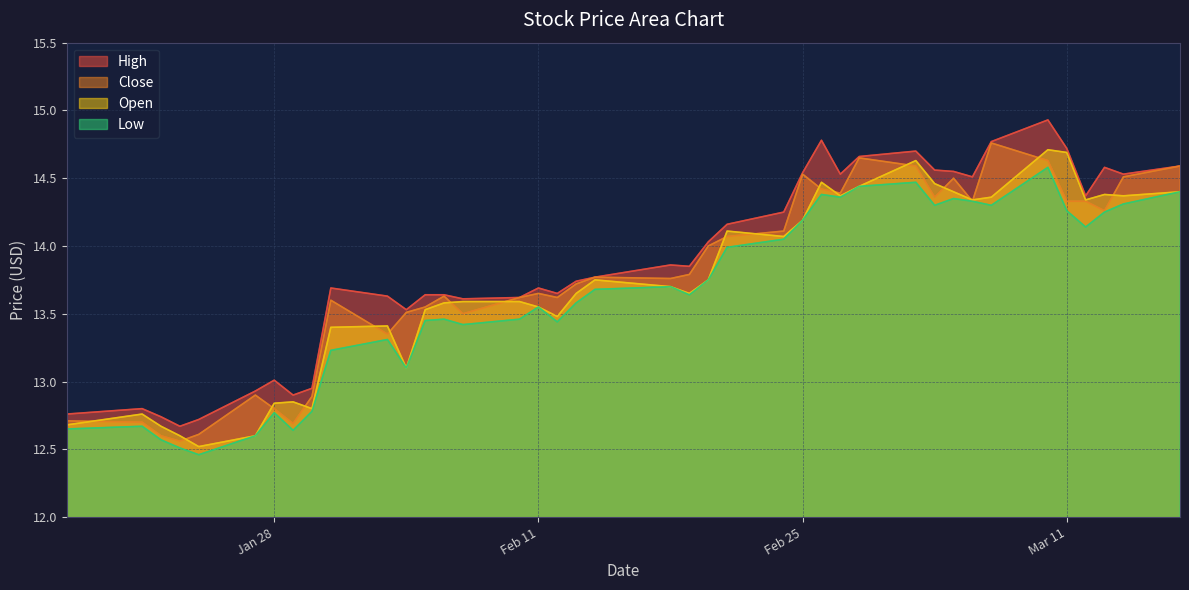

At which category is the sum across all series the highest?

2025-03-10